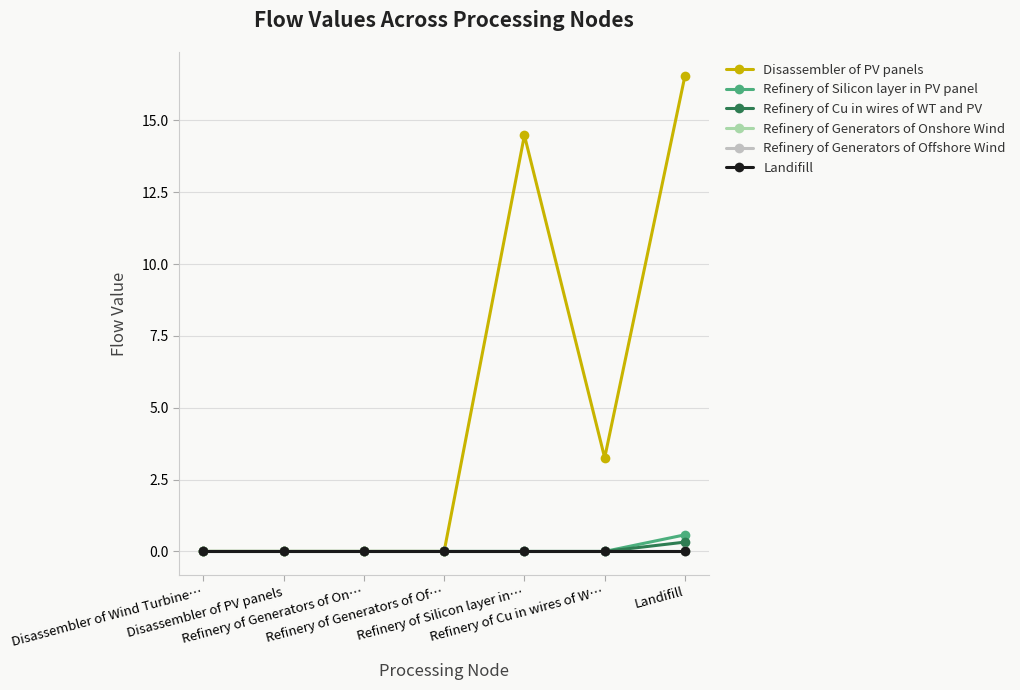

The Disassembler of PV panels series shows 9.7 at Refinery of Generators of Of…. True or false?

False